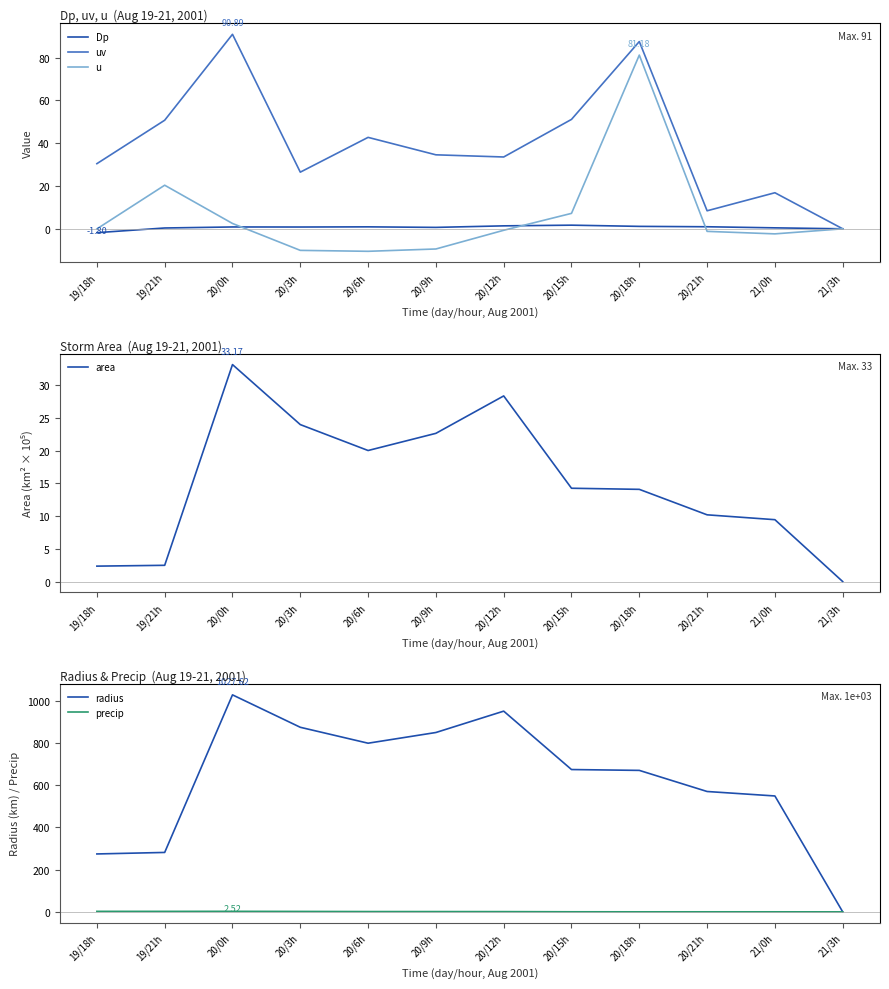

What is the difference between the maximum and minimum values in the radius series?

1027.6